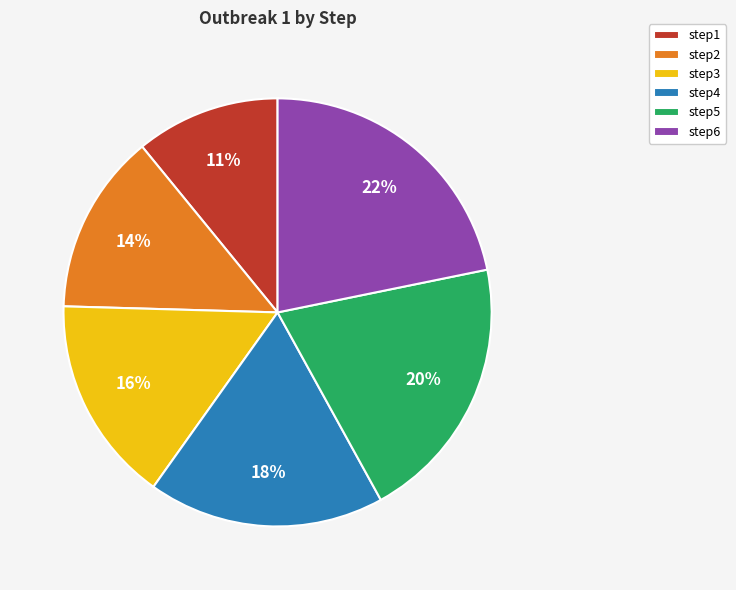

To the nearest percent, what is the average slice percentage?

17%